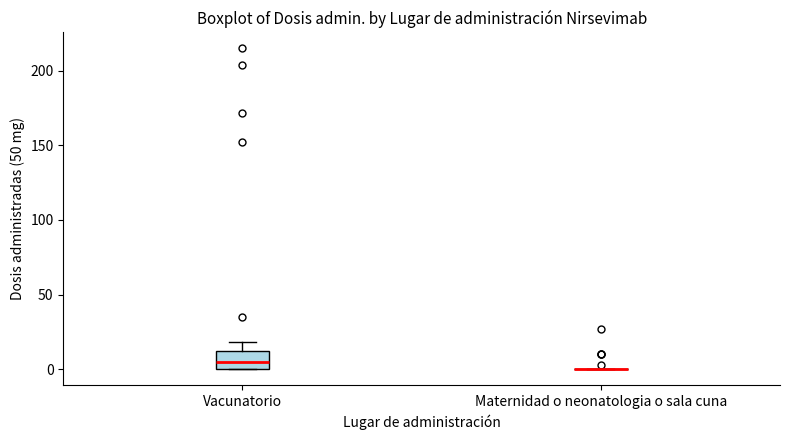

Reading left to right, transcribe this box plot: for each box, give where its median line is, the range the box spans, and where its two whiskers end, as read against the y-axis. The values are not printed on the chart, so give them approximately, as read against the axis.

Vacunatorio: median 5, box 0 to 10, whiskers 0 to 20
Maternidad o neonatologia o sala cuna: box collapsed to a line at 0, whiskers 0 to 0